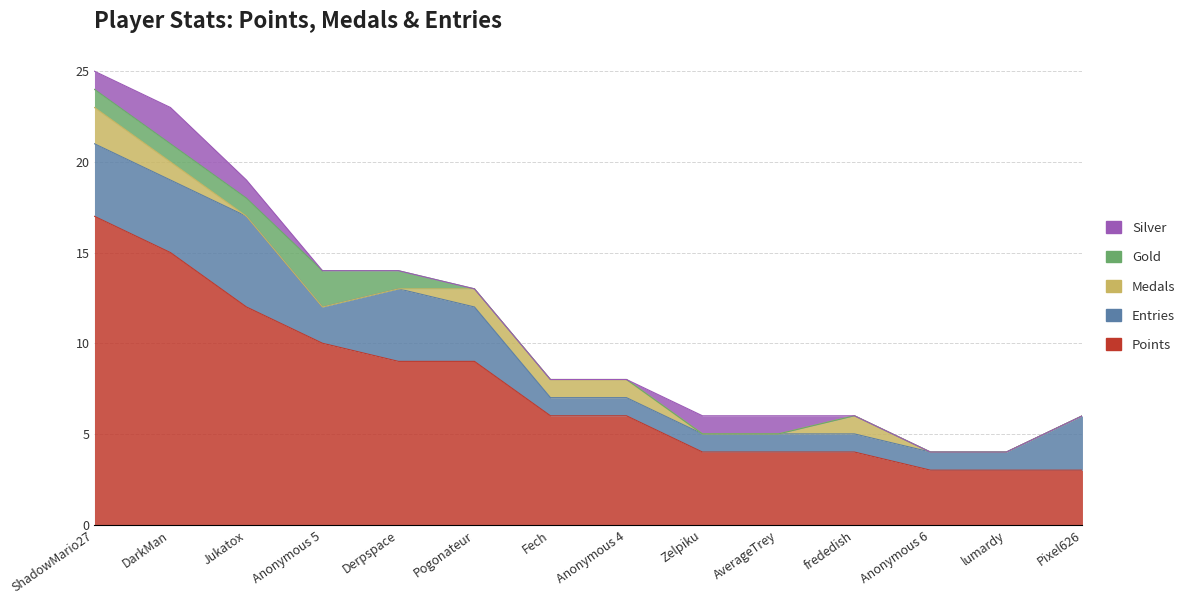

Reading right to left, what are all the values shown in this chart?

Entries: Pixel626=3	lumardy=1	Anonymous 6=1	frededish=1	AverageTrey=1	Zelpiku=1	Anonymous 4=1	Fech=1	Pogonateur=3	Derpspace=4	Anonymous 5=2	Jukatox=5	DarkMan=4	ShadowMario27=4
Points: Pixel626=3	lumardy=3	Anonymous 6=3	frededish=4	AverageTrey=4	Zelpiku=4	Anonymous 4=6	Fech=6	Pogonateur=9	Derpspace=9	Anonymous 5=10	Jukatox=12	DarkMan=15	ShadowMario27=17
Medals: Pixel626=0	lumardy=0	Anonymous 6=0	frededish=1	AverageTrey=0	Zelpiku=0	Anonymous 4=1	Fech=1	Pogonateur=1	Derpspace=0	Anonymous 5=0	Jukatox=0	DarkMan=1	ShadowMario27=2
Gold: Pixel626=0	lumardy=0	Anonymous 6=0	frededish=0	AverageTrey=0	Zelpiku=0	Anonymous 4=0	Fech=0	Pogonateur=0	Derpspace=1	Anonymous 5=2	Jukatox=1	DarkMan=1	ShadowMario27=1
Silver: Pixel626=0	lumardy=0	Anonymous 6=0	frededish=0	AverageTrey=1	Zelpiku=1	Anonymous 4=0	Fech=0	Pogonateur=0	Derpspace=0	Anonymous 5=0	Jukatox=1	DarkMan=2	ShadowMario27=1